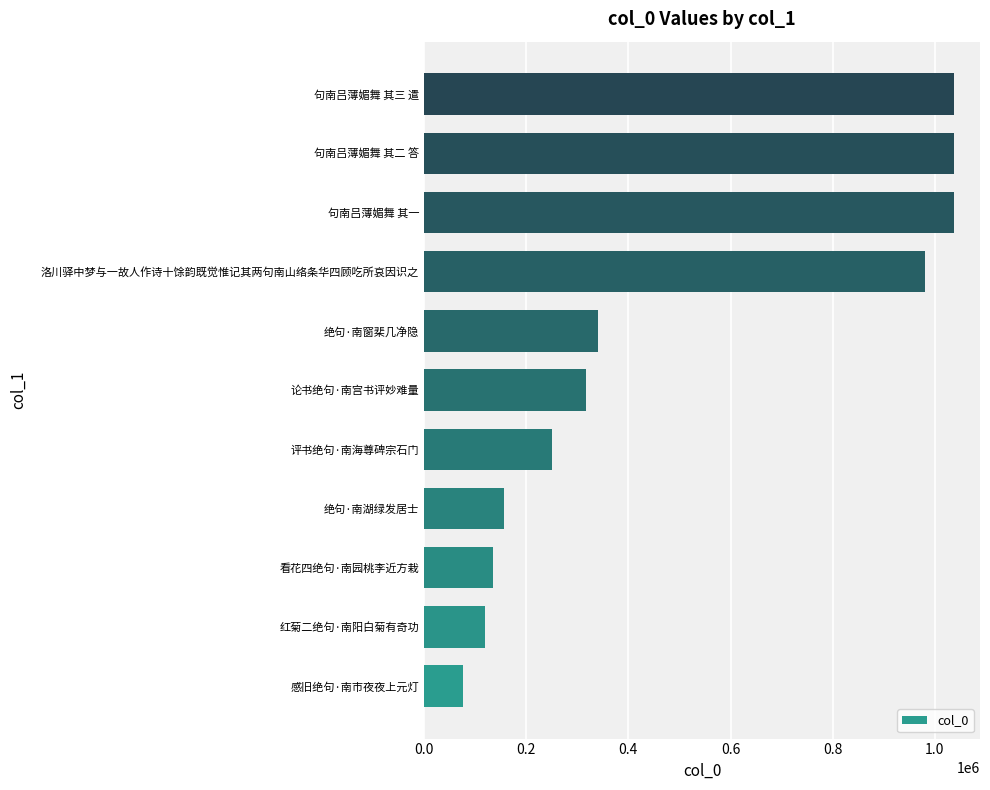

What is the minimum value shown in the chart?

77051